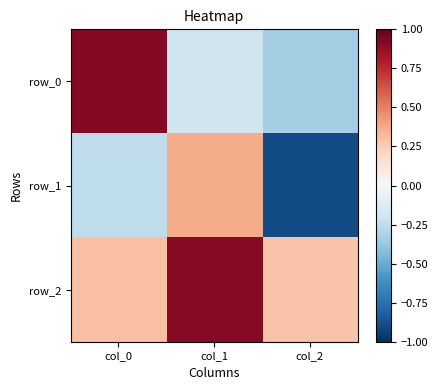

Which series has the largest total across all categories?

row_2